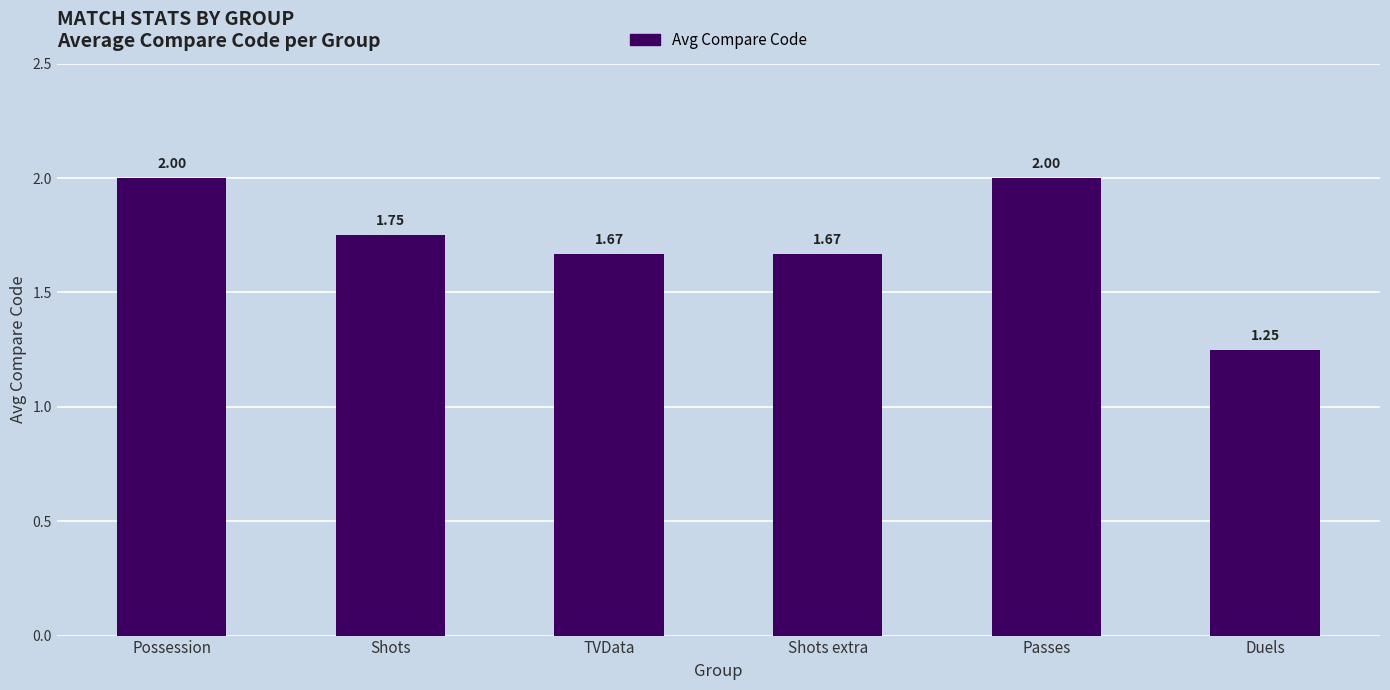

What is the change in value from TVData to Duels?

-0.4